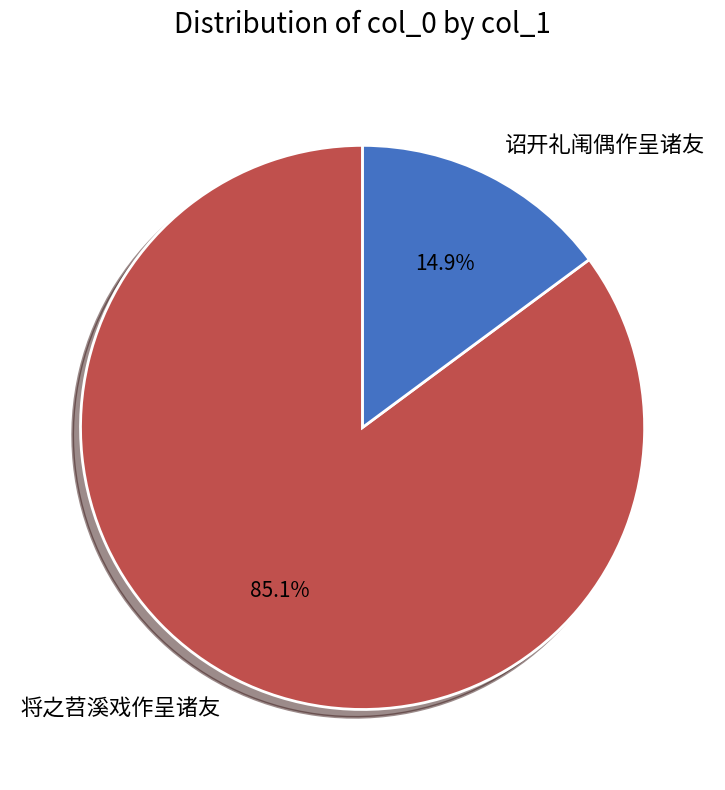

How many slices are in this pie chart?

2